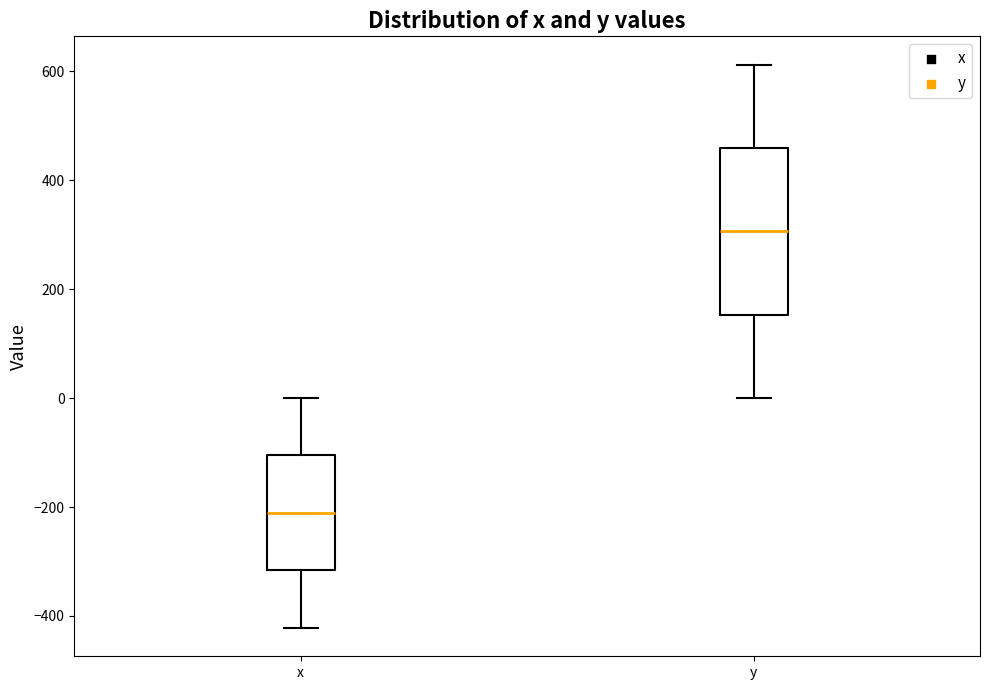

Reading left to right, read every box against the y-axis: the position of its median line, the range the box covers, and the ends of its whiskers. The values are not printed on the chart, so give them approximately, as read against the axis.

x: median -220, box -320 to -100, whiskers -420 to 0
y: median 300, box 160 to 460, whiskers 0 to 620